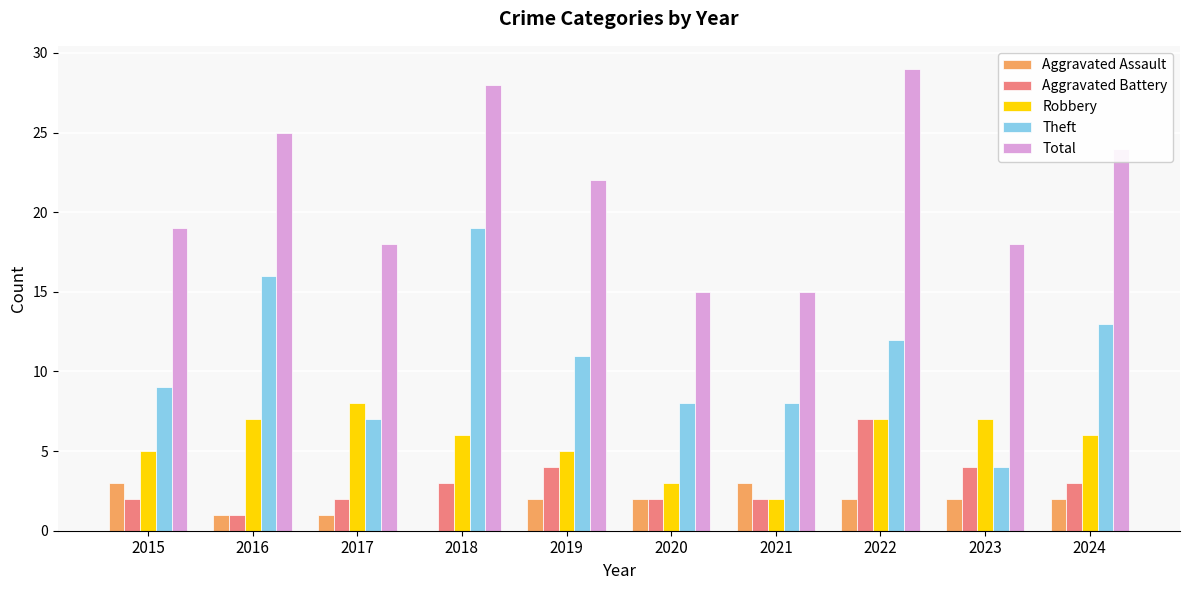

How many values in Aggravated Assault are above zero?

9